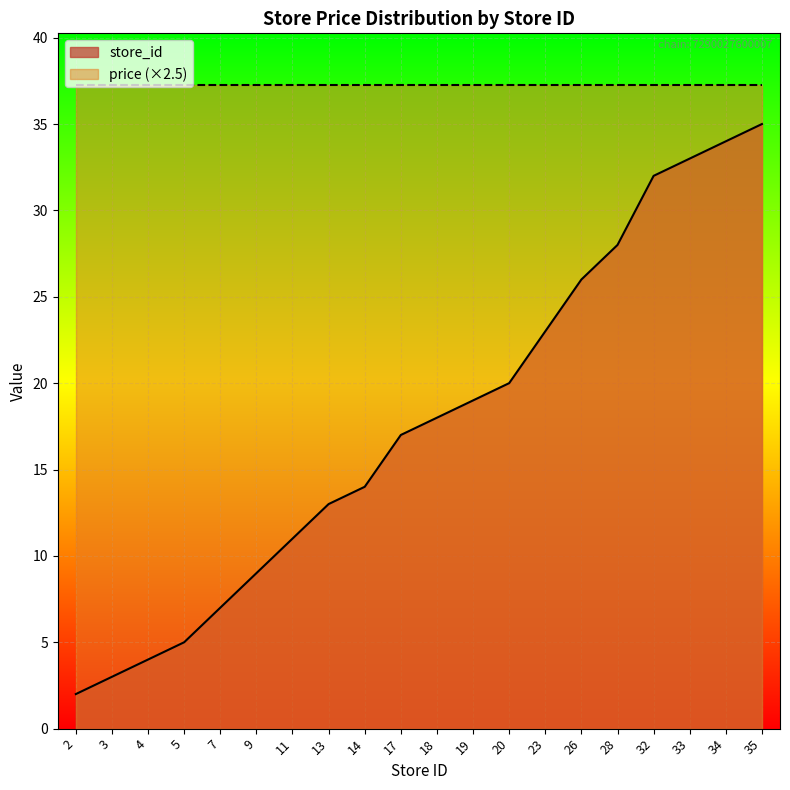

True or false: the data has more than 2 interior local peaks.

False